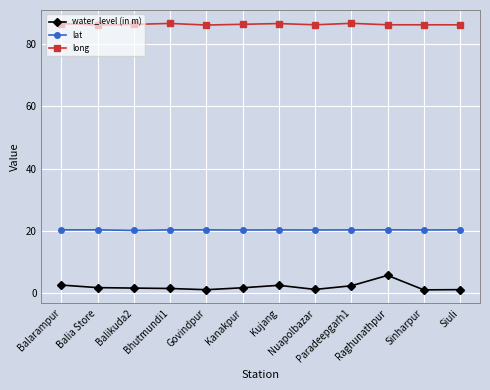

What is the average value of the long series?

86.3